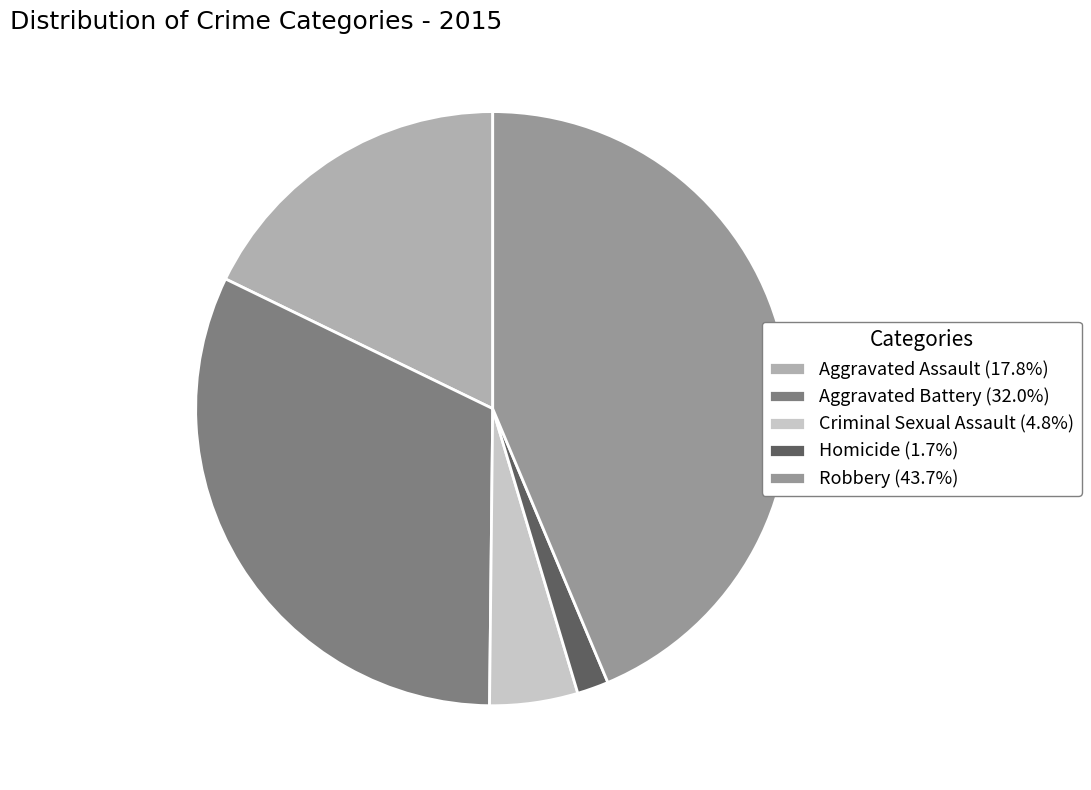

Is Robbery (43.7%) the majority of the pie?

No